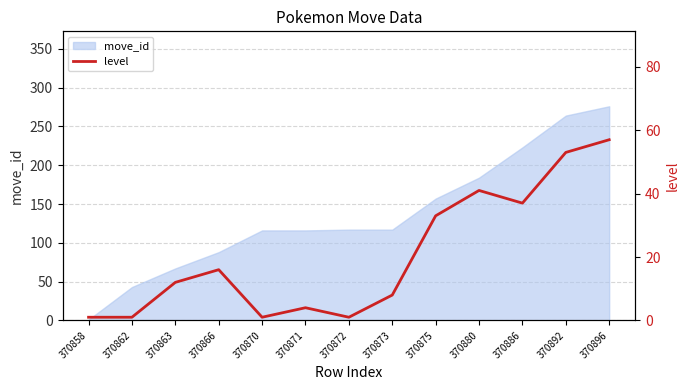

Reading left to right, what are all the values shown in this chart?

1	1	12	16	1	4	1	8	33	41	37	53	57